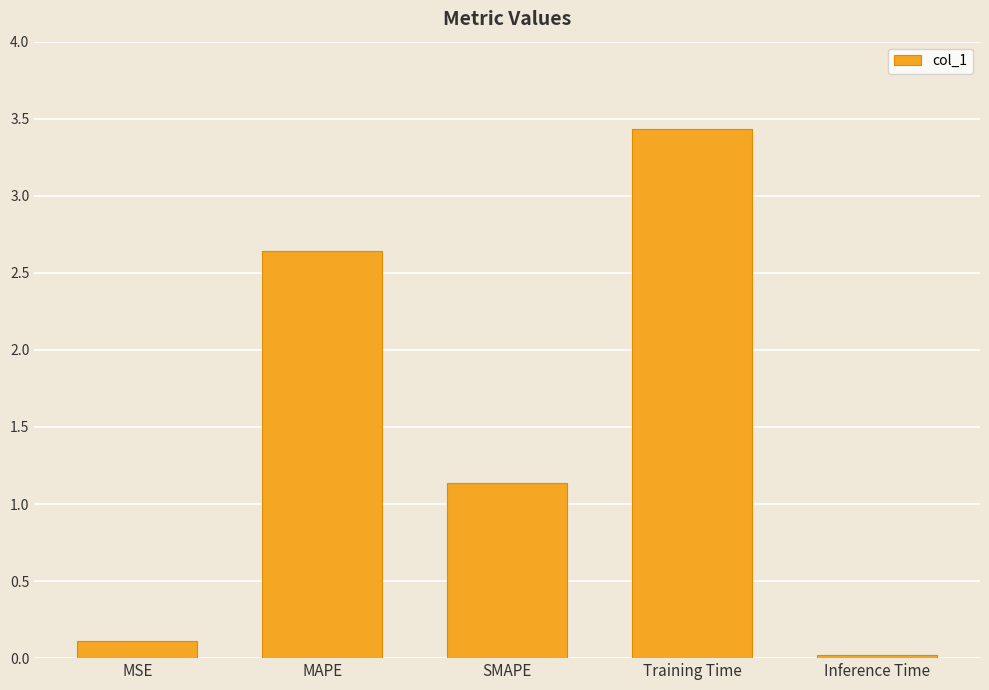

What is the sum of the values at MSE and Inference Time?

0.1